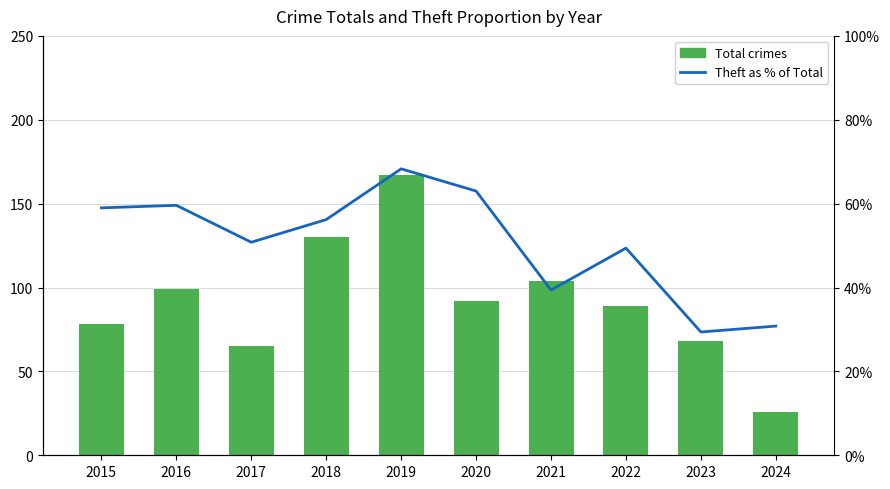

Reading right to left, extract all data points from this chart.

Total crimes: 26.0	68.0	89.0	104.0	92.0	167.0	130.0	65.0	99.0	78.0
Theft as % of Total: 30.8	29.4	49.4	39.4	63.0	68.3	56.2	50.8	59.6	59.0